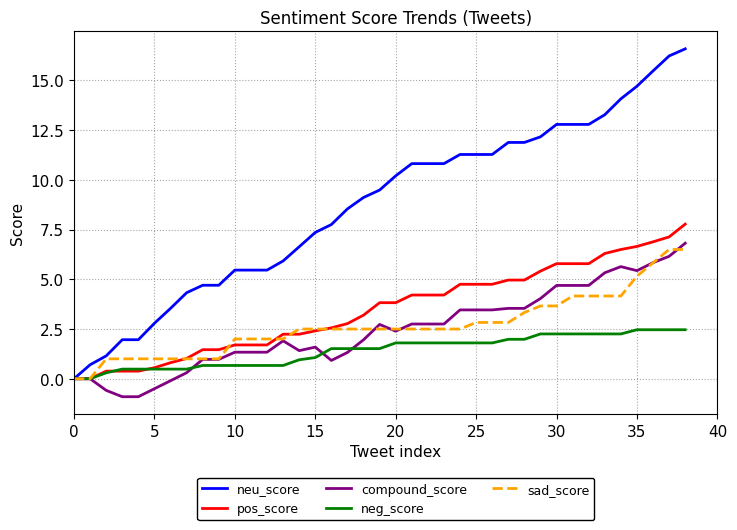

What is the minimum value shown in the chart?

-0.9